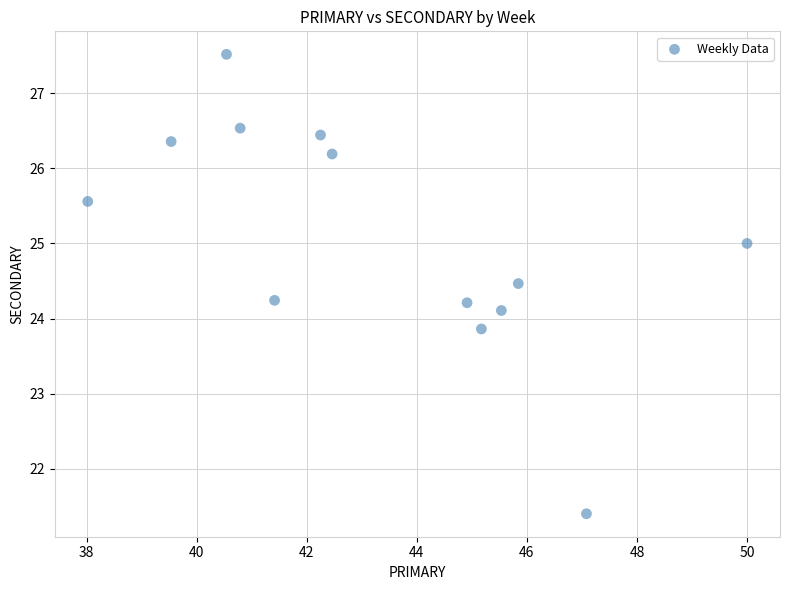

What is the range of X values (max minus min)?

12.0